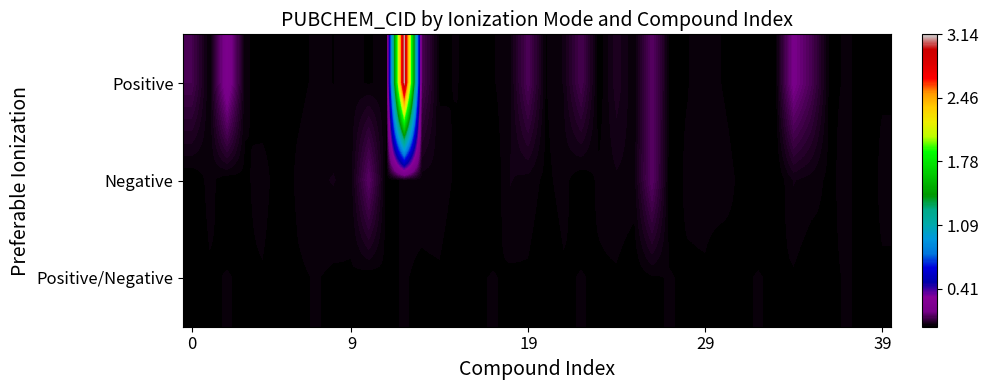

Reading left to right, list all the values displayed in this chart.

Positive: 0.1	0.0	0.2	0.0	0.0	0.0	0.0	0.0	0.0	0.0	0.0	0.0	3.1	0.1	0.0	0.0	0.0	0.0	0.0	0.1	0.0	0.0	0.1	0.0	0.0	0.0	0.1	0.0	0.0	0.0	0.0	0.0	0.0	0.0	0.2	0.1	0.0	0.0	0.0	0.0
Negative: 0.0	0.0	0.0	0.0	0.0	0.0	0.0	0.0	0.0	0.0	0.1	0.0	0.0	0.0	0.0	0.0	0.0	0.0	0.0	0.0	0.0	0.0	0.0	0.0	0.0	0.0	0.1	0.0	0.0	0.0	0.0	0.0	0.0	0.0	0.0	0.0	0.0	0.0	0.0	0.0
Positive/Negative: 0.0	0.0	0.0	0.0	0.0	0.0	0.0	0.0	0.0	0.0	0.0	0.0	0.0	0.0	0.0	0.0	0.0	0.0	0.0	0.0	0.0	0.0	0.0	0.0	0.0	0.0	0.0	0.0	0.0	0.0	0.0	0.0	0.0	0.0	0.0	0.0	0.0	0.0	0.0	0.0